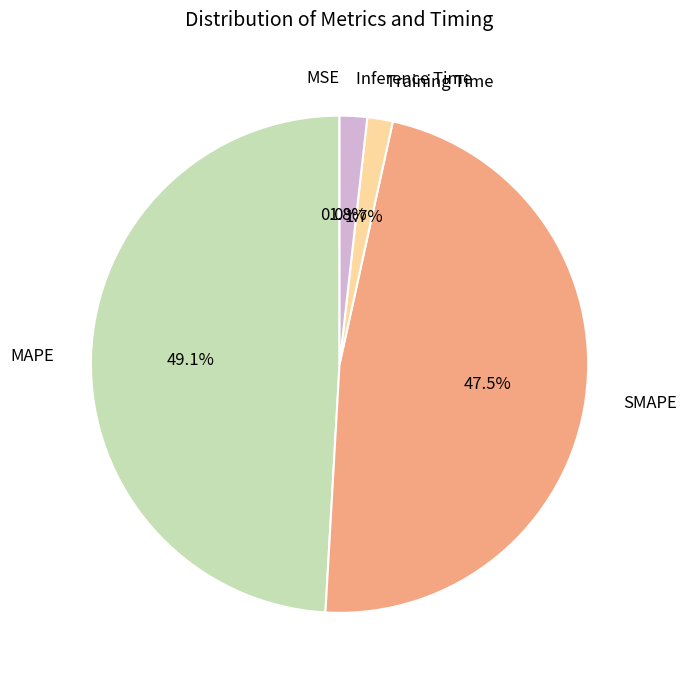

Is there a majority slice in this chart?

No